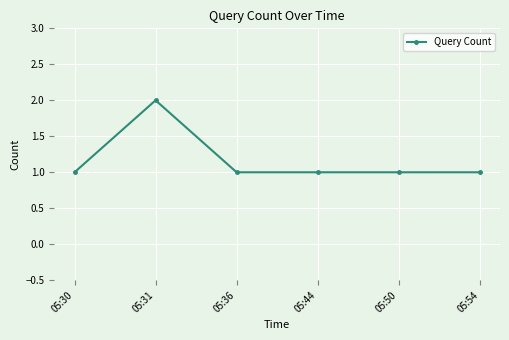

Is it true that the value at 05:30 is 2?

False